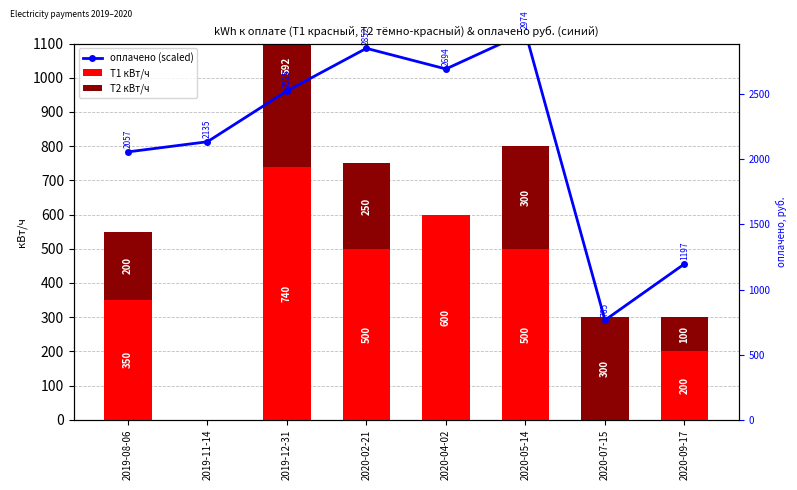

Which series has the largest total across all categories?

оплачено (scaled)